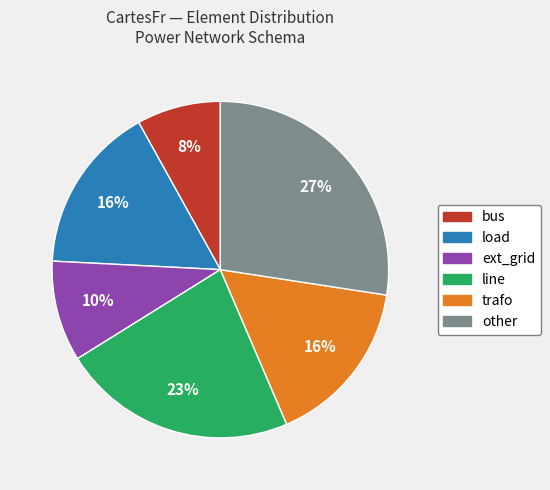

Combined, do line and ext_grid account for over 50%?

No